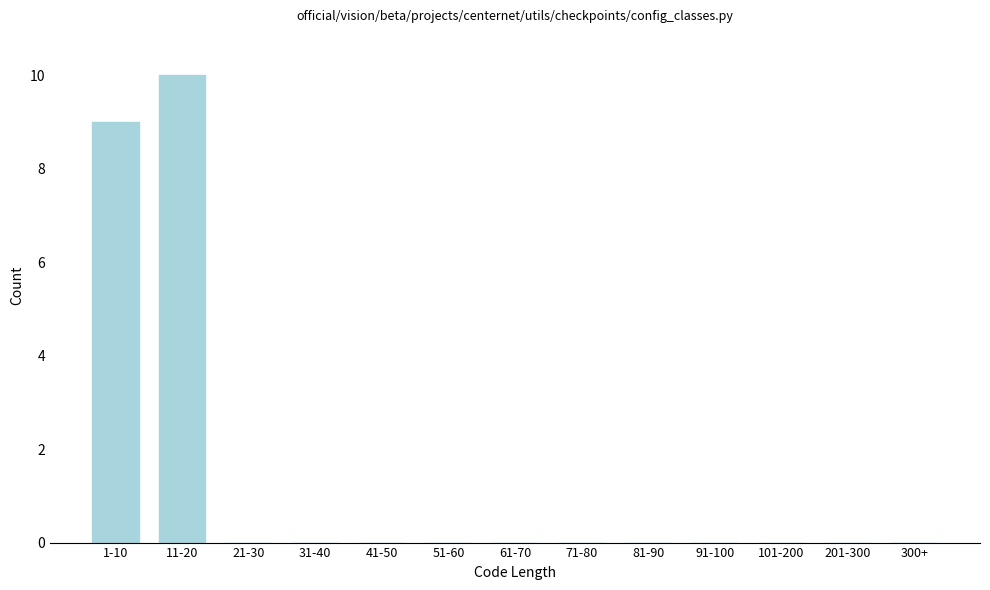

Reading left to right, what are all the values shown in this chart?

1-10=9	11-20=10	21-30=0	31-40=0	41-50=0	51-60=0	61-70=0	71-80=0	81-90=0	91-100=0	101-200=0	201-300=0	300+=0